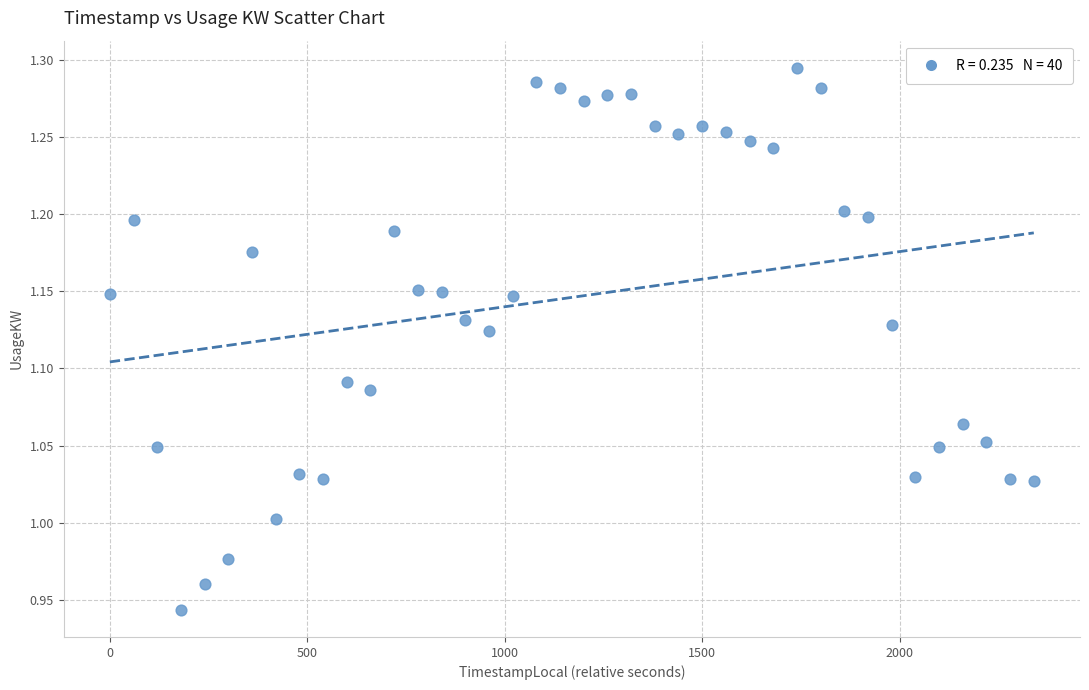

What is the range of X values (max minus min)?

2340.0